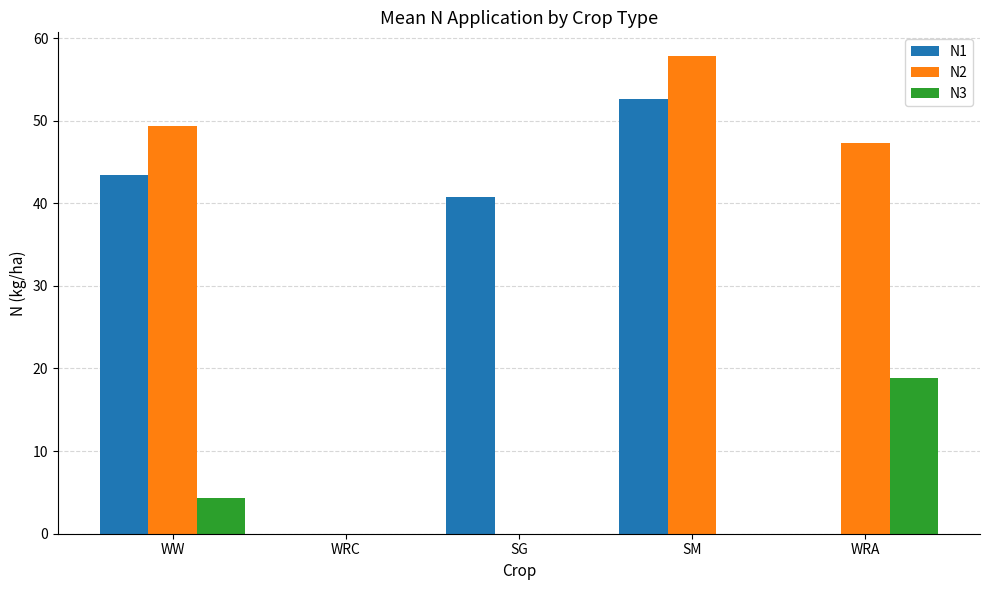

What is the sum of the N3 values at SG and WRA?

18.8